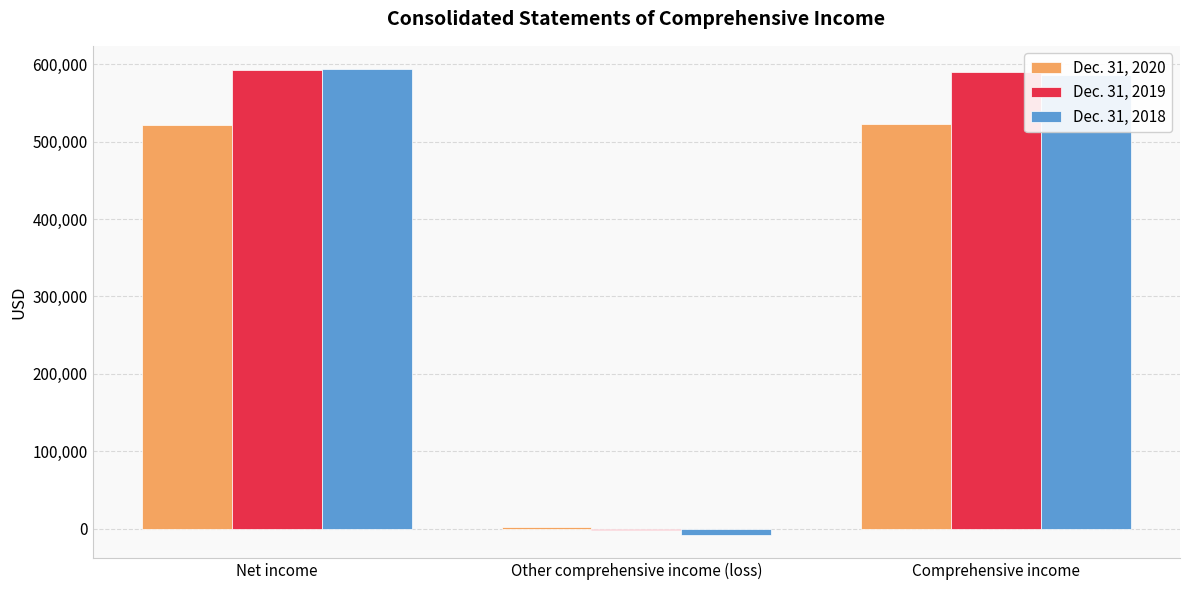

Which series has the largest range (max minus min)?

Dec. 31, 2018